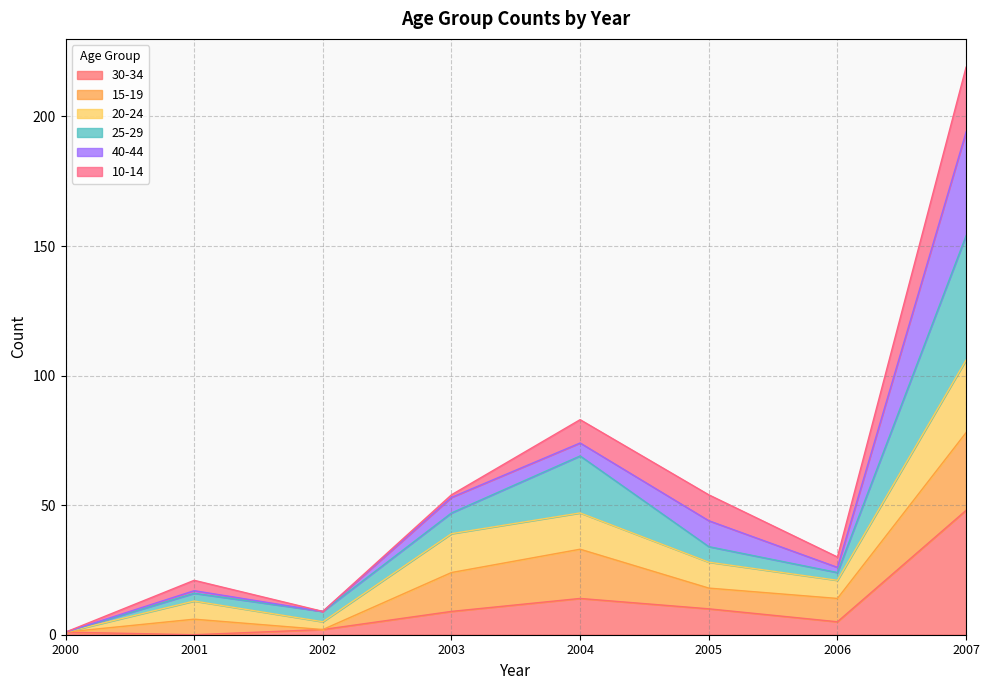

Which series has the widest spread of values?

25-29